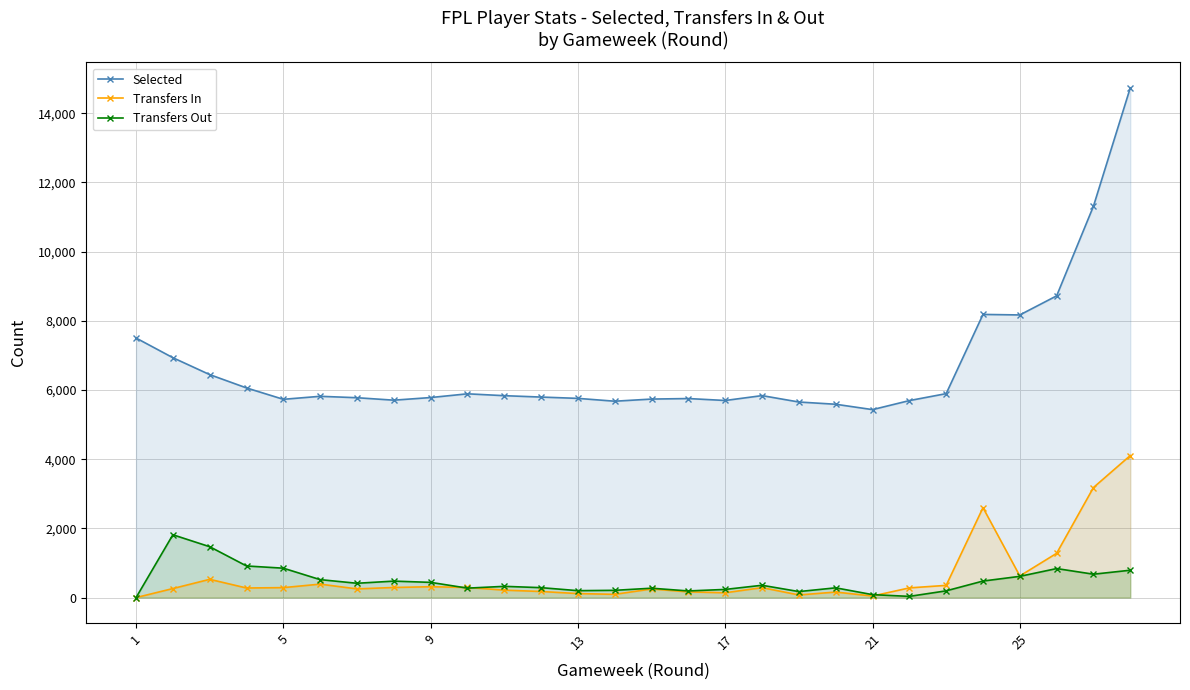

True or false: Transfers In has more than 1 points higher than both neighbors.

True